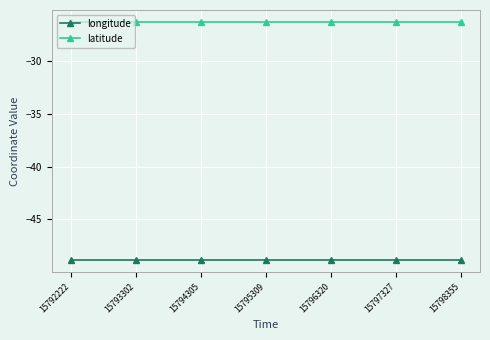

Rank the series by their average value, from lowest to highest.

longitude, latitude